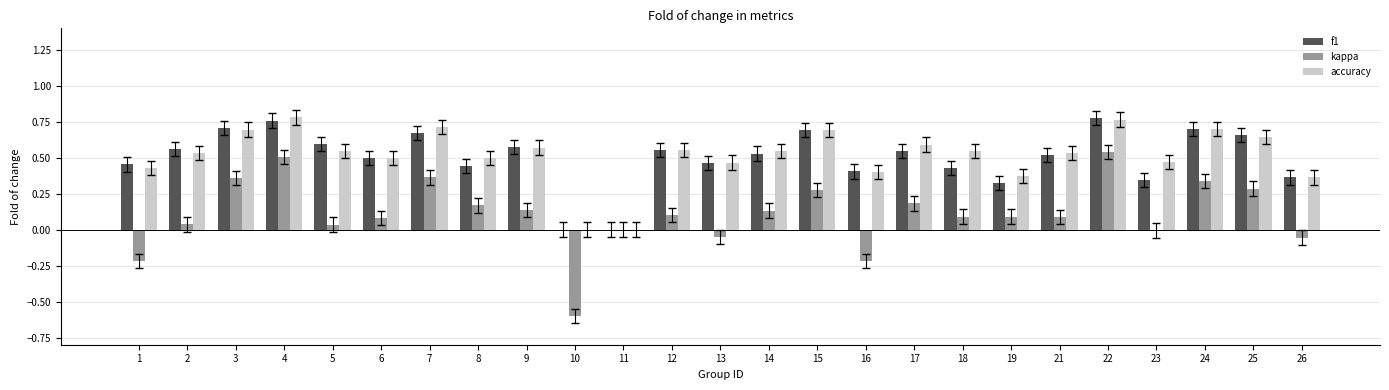

The kappa series shows 0.3 at 25. True or false?

True